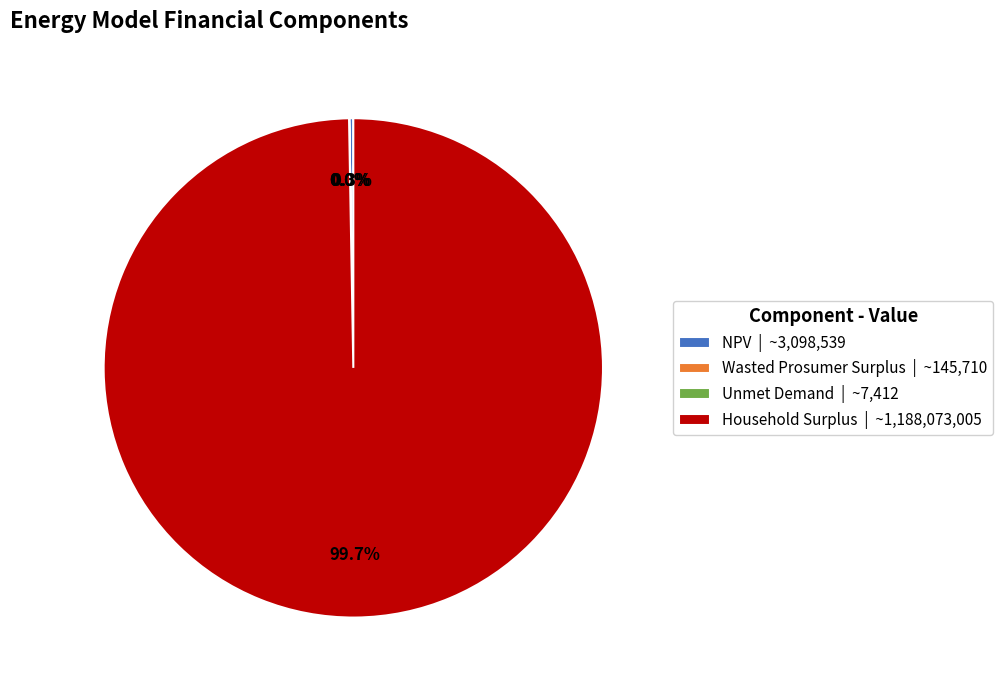

Is there a majority slice in this chart?

Yes